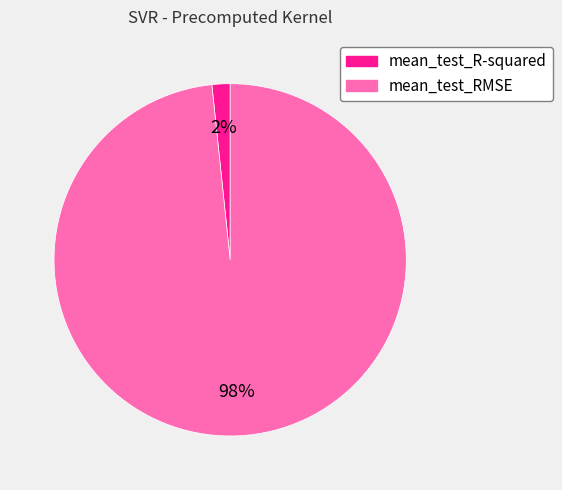

To the nearest percent, what portion does mean_test_R-squared represent?

2%